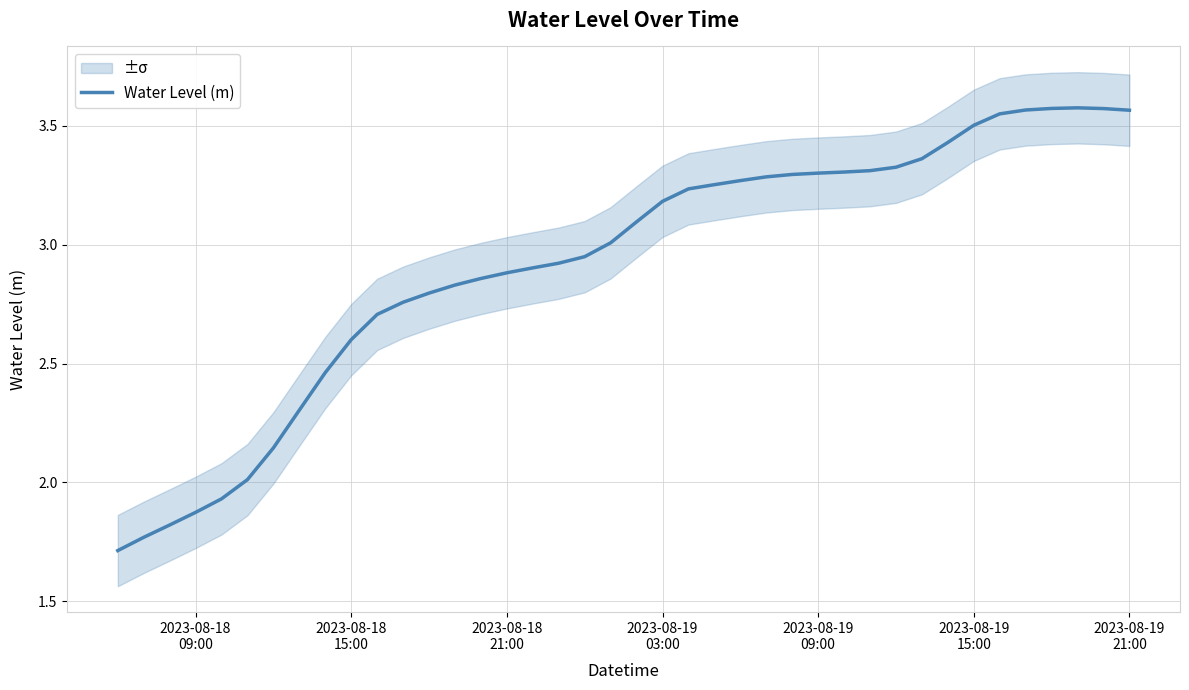

How many data points does each series have?

40